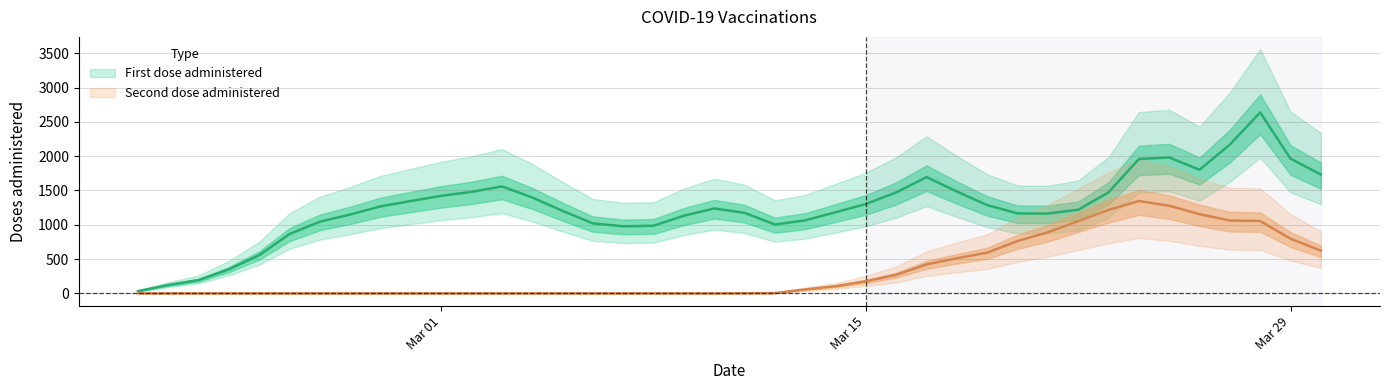

How many lines are shown in the chart?

2